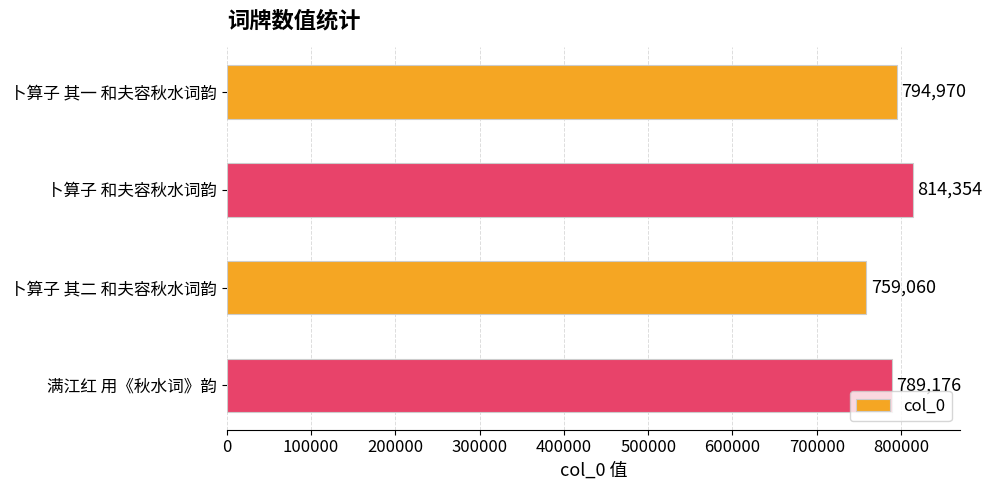

At which label is the value closest to 786707?

满江红 用《秋水词》韵